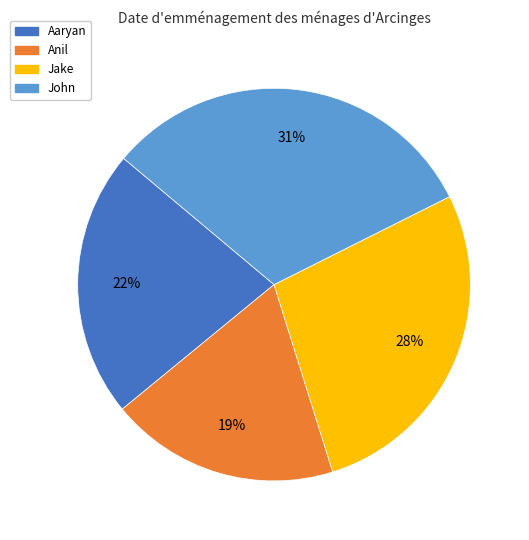

Between Aaryan and Jake, which is larger?

Jake